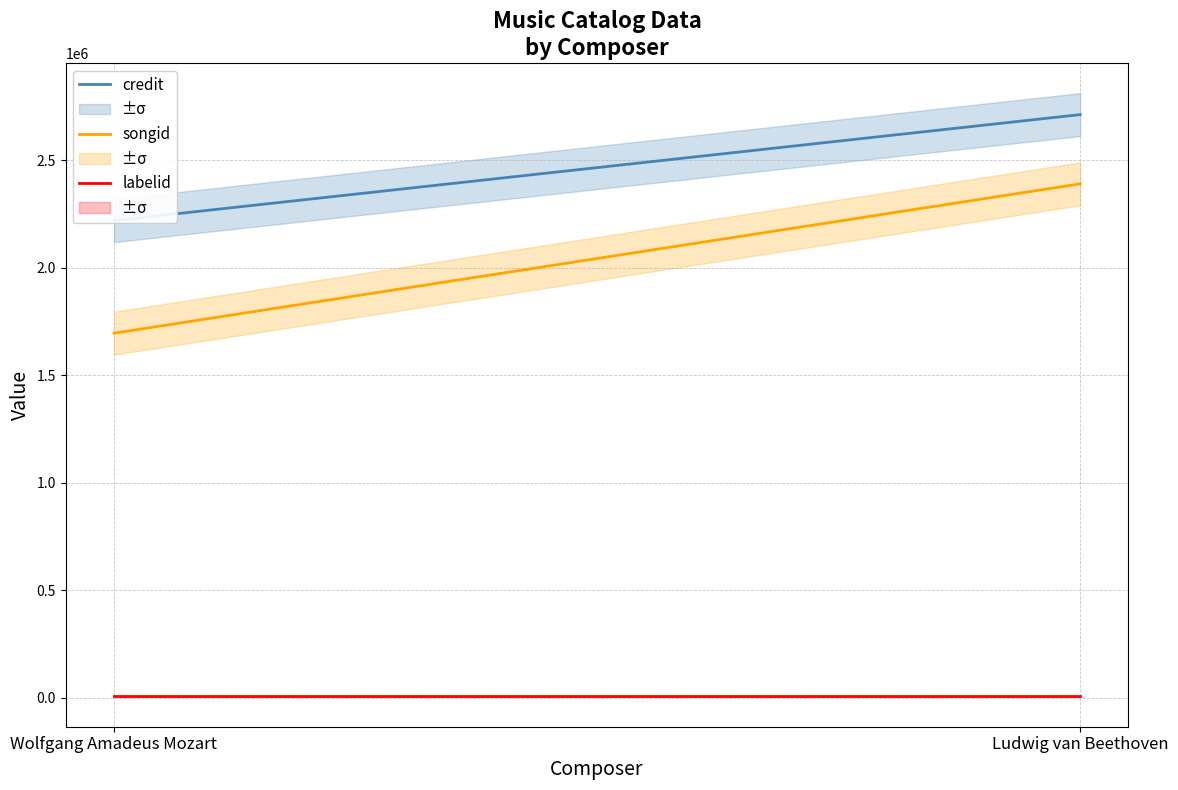

Reading right to left, list all the values displayed in this chart.

credit: 2711678	2218603
songid: 2389672	1695024
labelid: 5541	5541